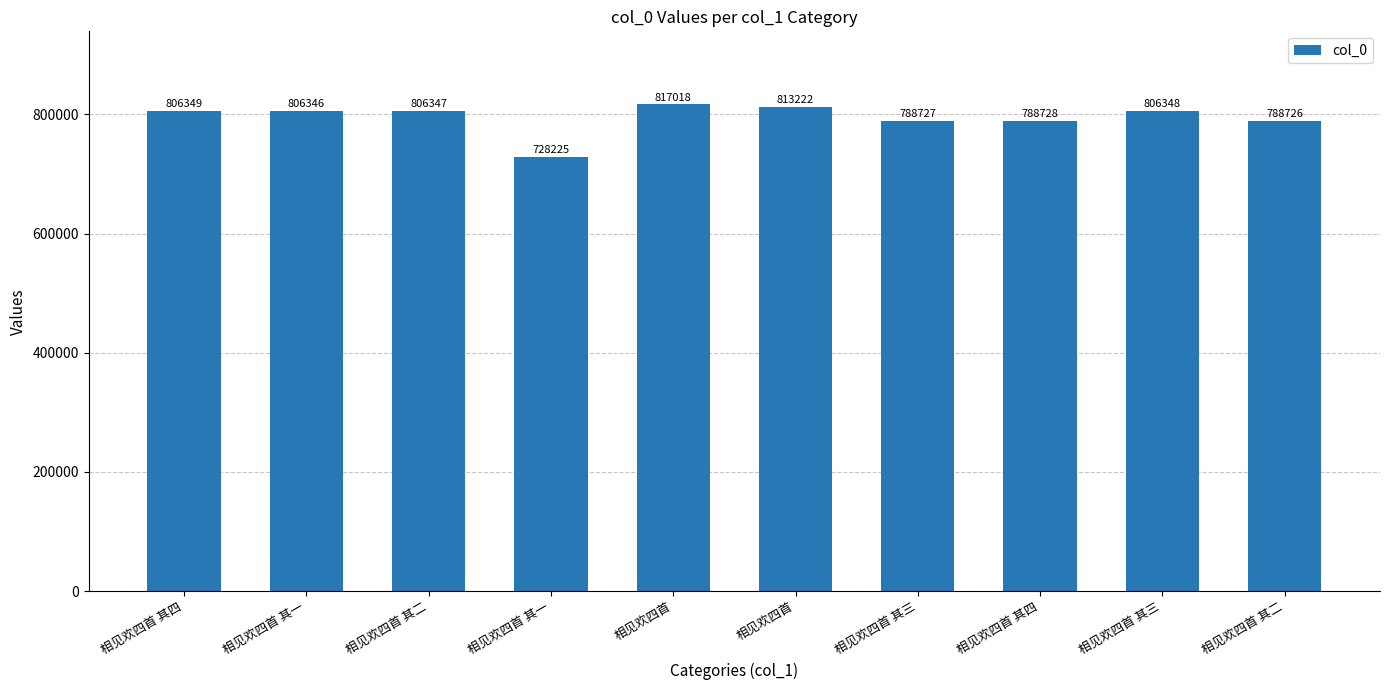

How many series are shown in this chart?

1